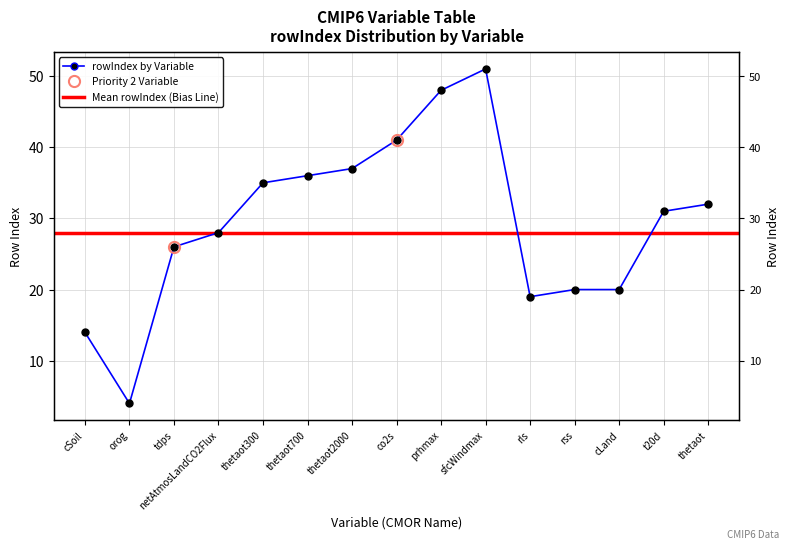

What is the difference between the values at co2s and rss?

21